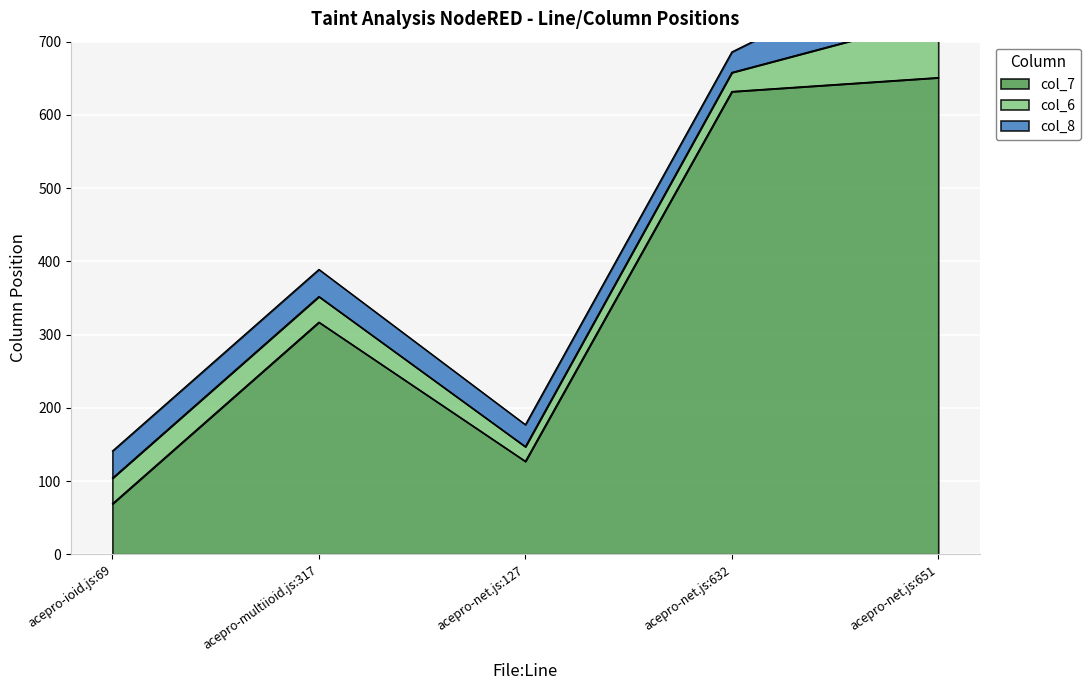

What is the value of the col_8 point at the 4th from the left?

28